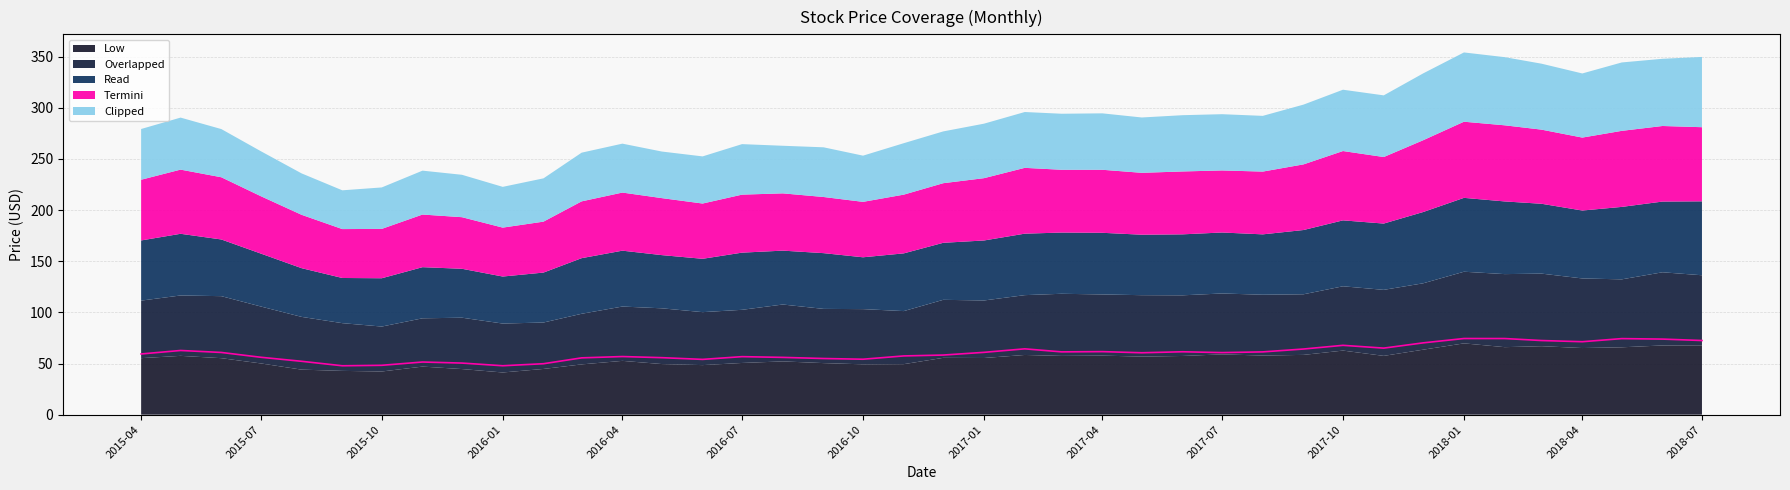

Is the value of Overlapped at 2016-05-01 greater than the value of Termini at 2017-07-01?

No